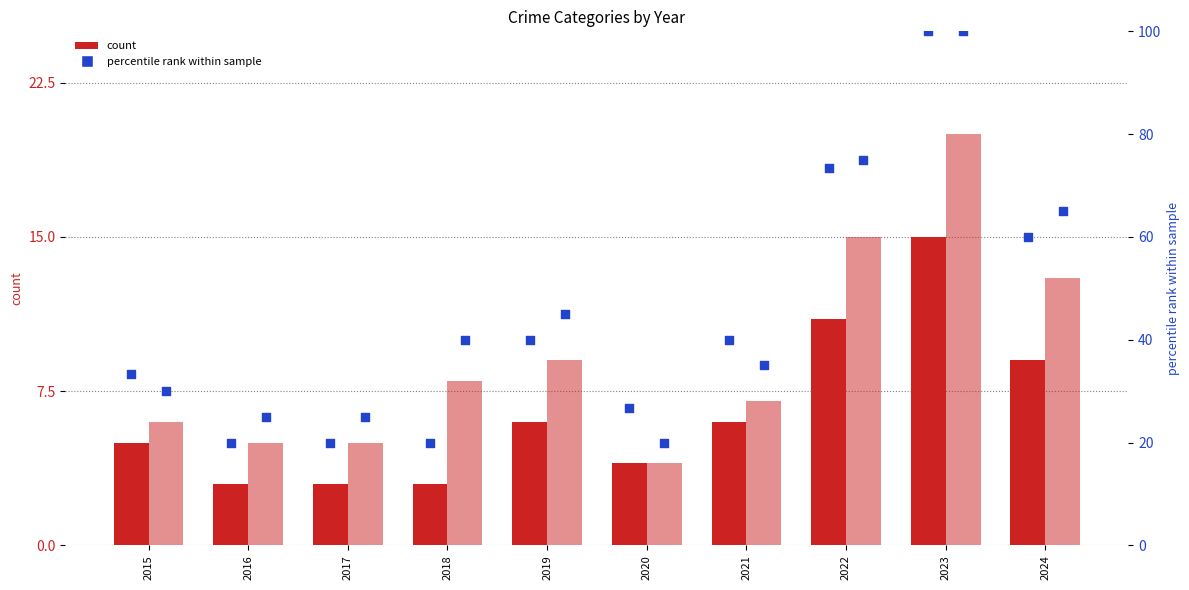

What is the total value across all series at 2021?

88.0